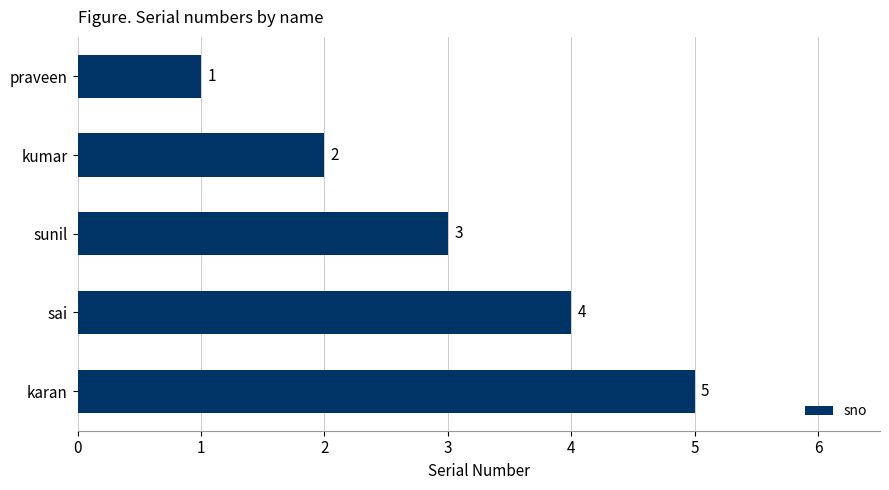

What is the difference between the maximum and minimum values?

4